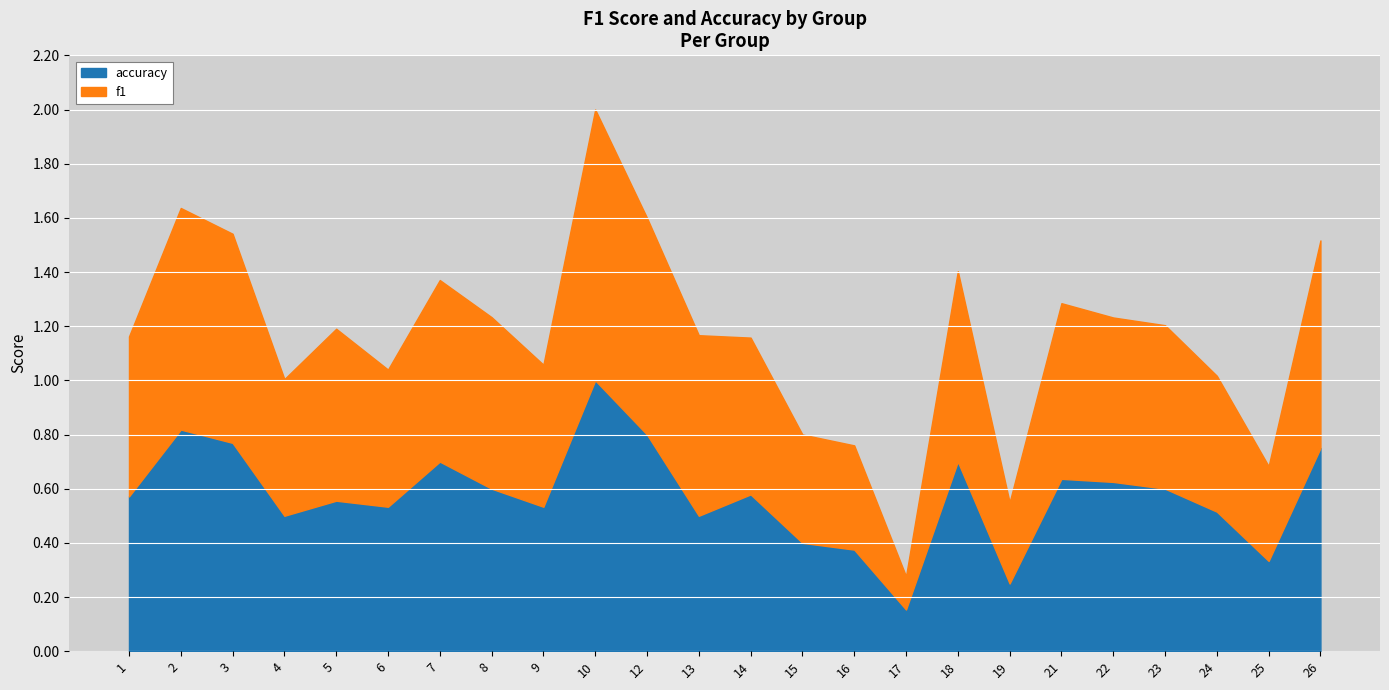

Where is f1 nearest to the value 0?

17